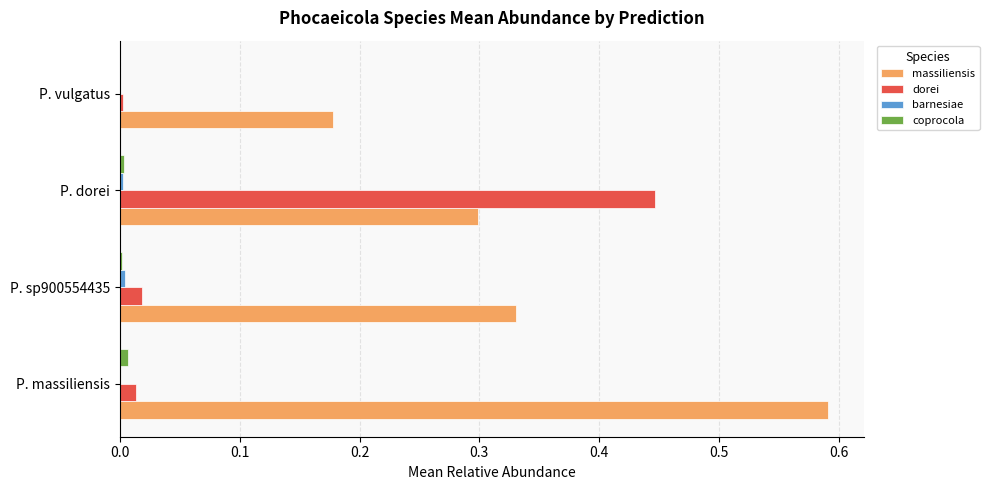

True or false: massiliensis has a value of 0.2 at P. sp900554435.

False